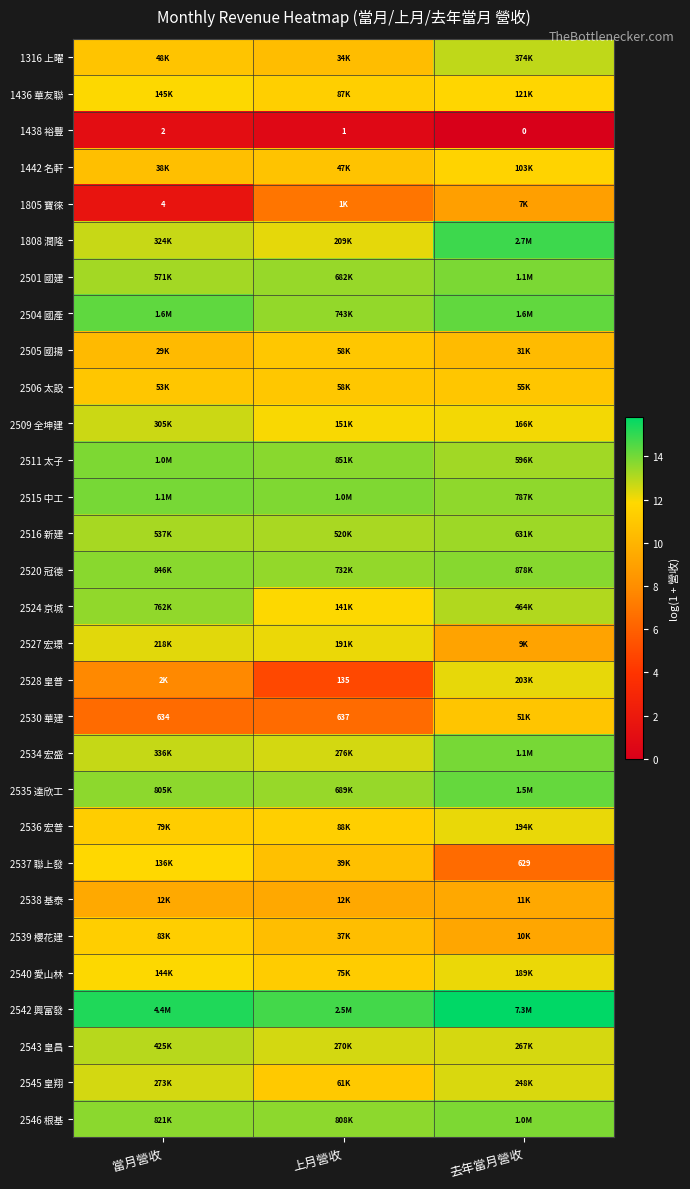

What is the greatest value displayed?

15.8